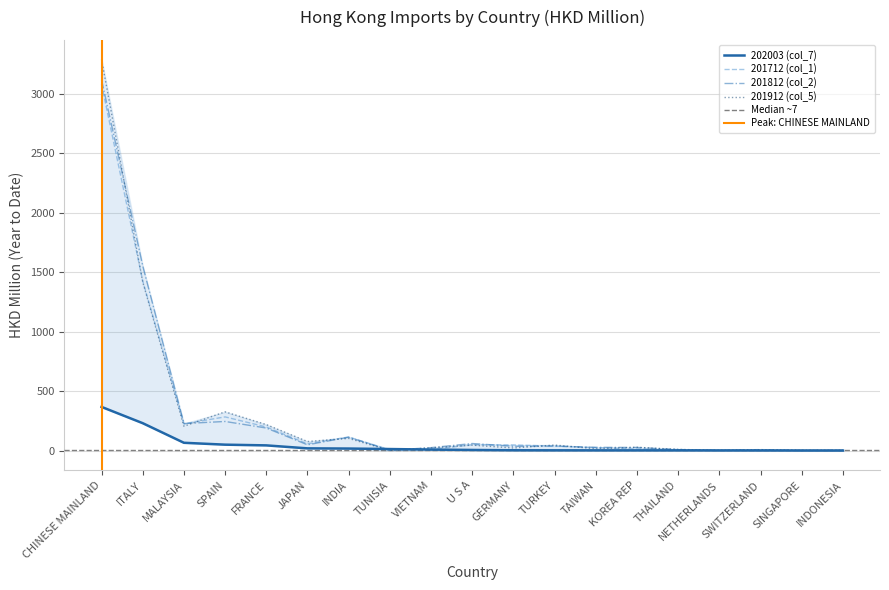

Rank the series by their maximum value, from highest to lowest.

201912 (col_5), 201812 (col_2), 201712 (col_1), 202003 (col_7)